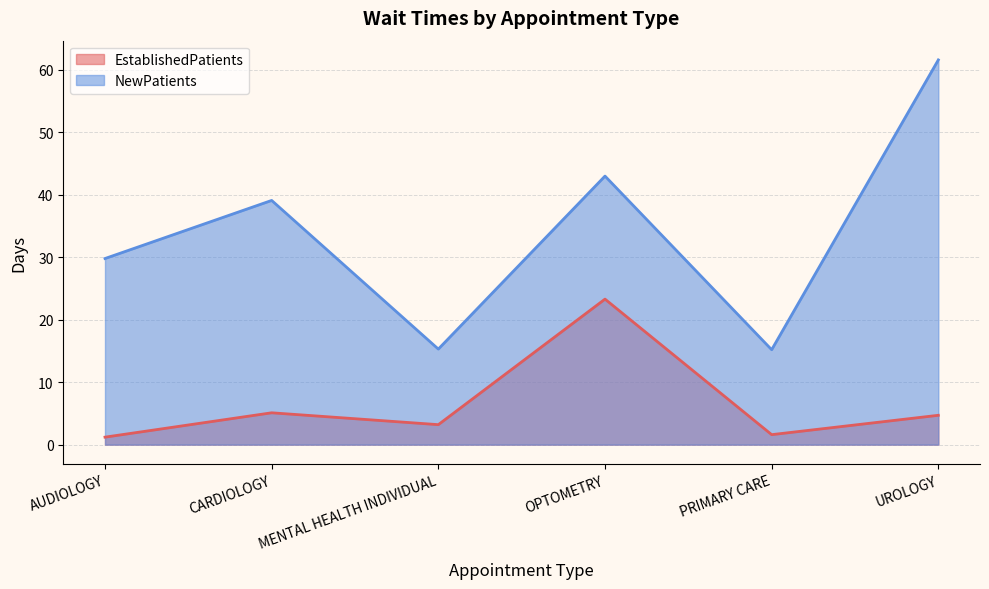

At which category does EstablishedPatients reach its first local peak?

CARDIOLOGY